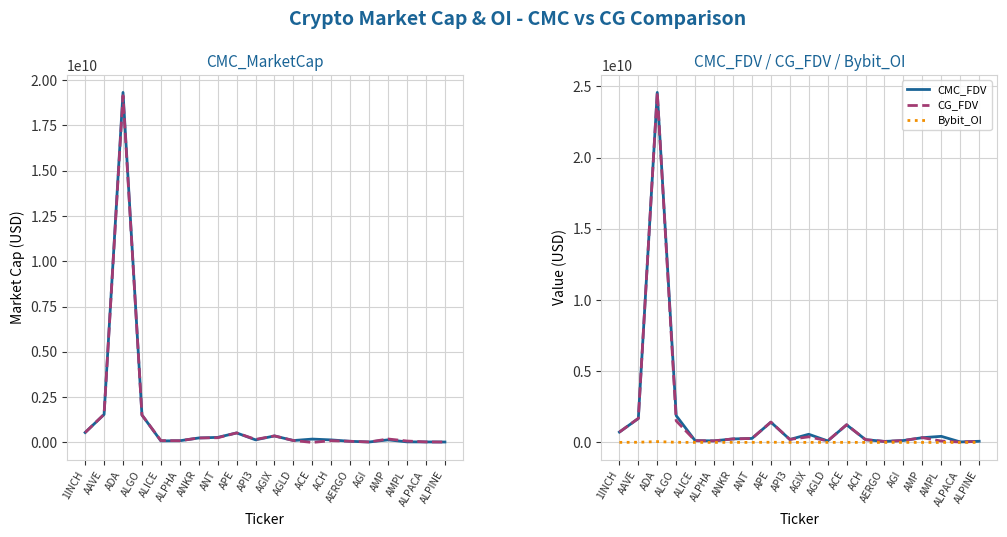

Between ACE and ALICE, which is larger?

ACE